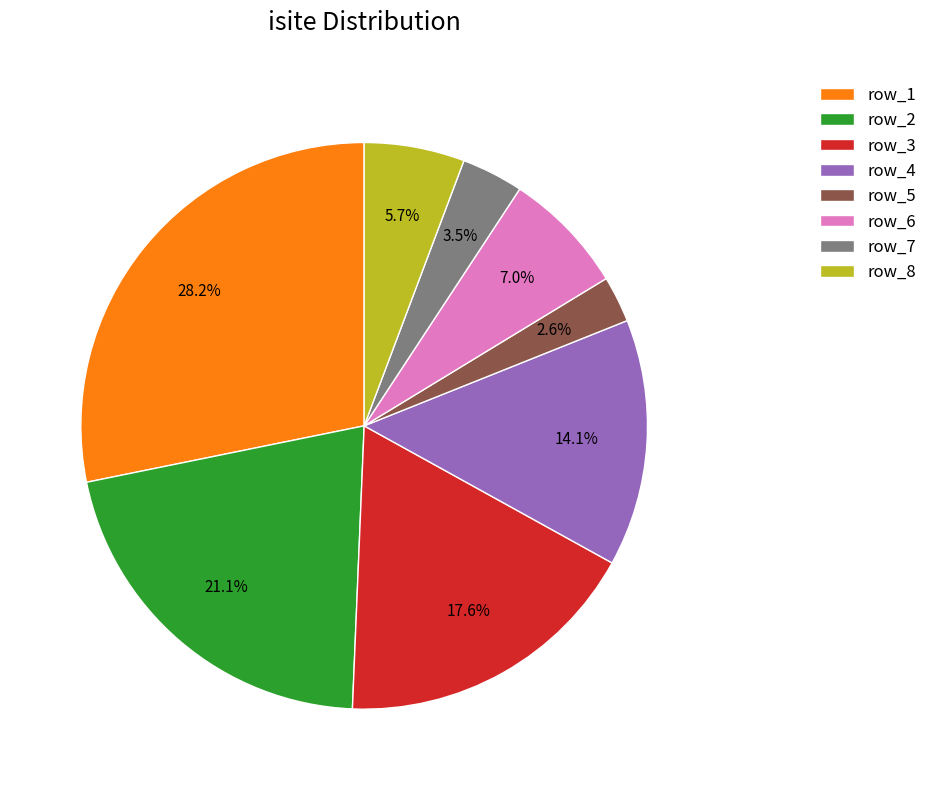

Rank the categories by value from highest to lowest.

row_1, row_2, row_3, row_4, row_6, row_8, row_7, row_5